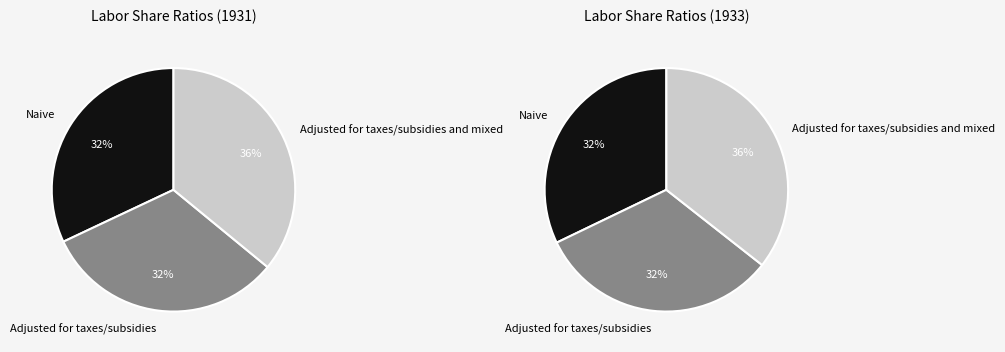

Combined, do Adjusted for taxes/subsidies and mixed and Adjusted for taxes/subsidies account for over 50%?

Yes